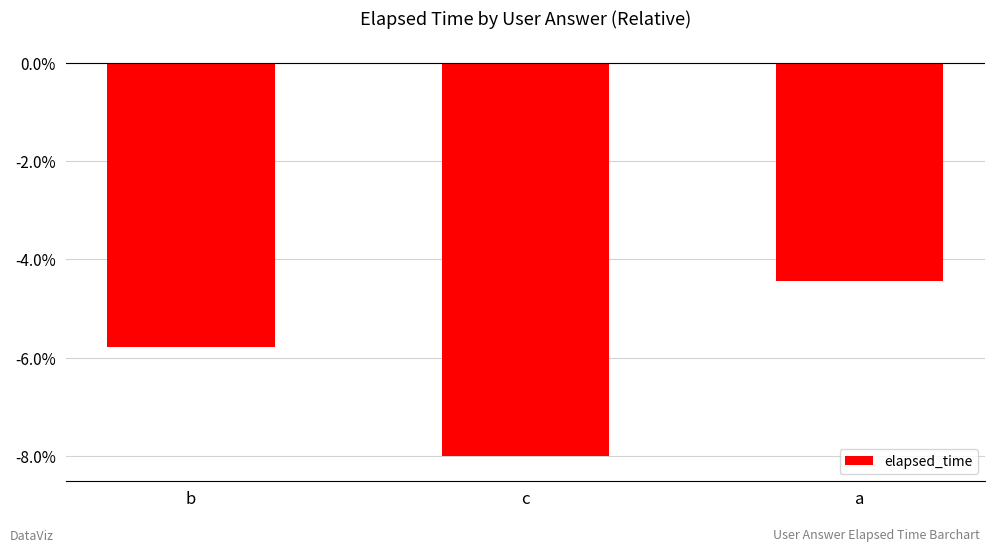

Does the chart contain any negative values?

Yes